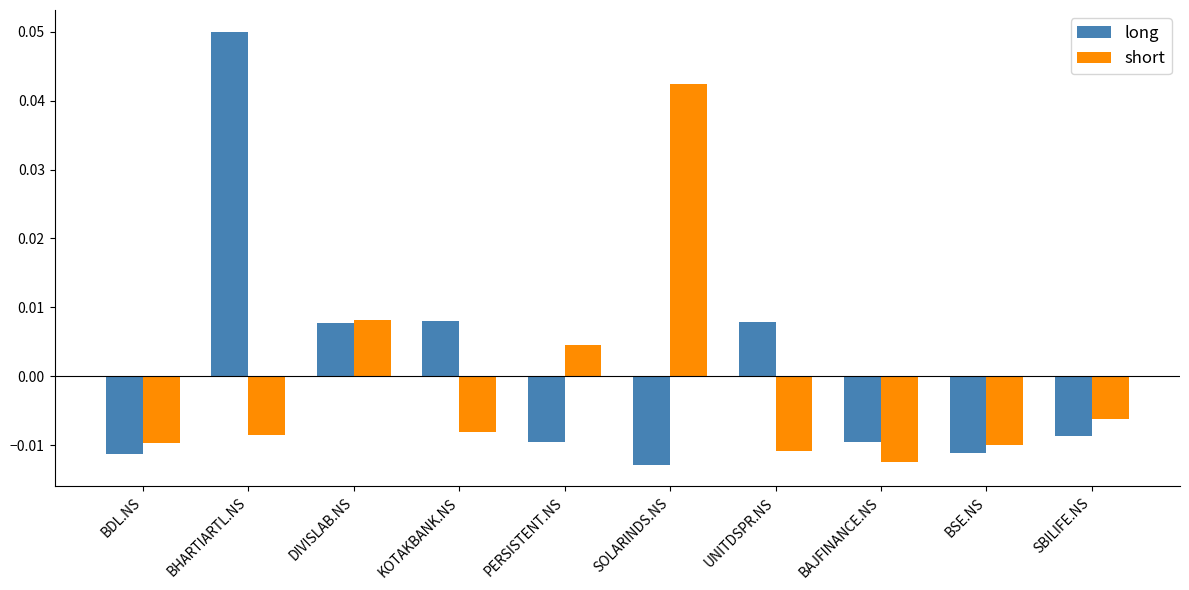

Between DIVISLAB.NS and SOLARINDS.NS, which series saw the biggest shift?

short